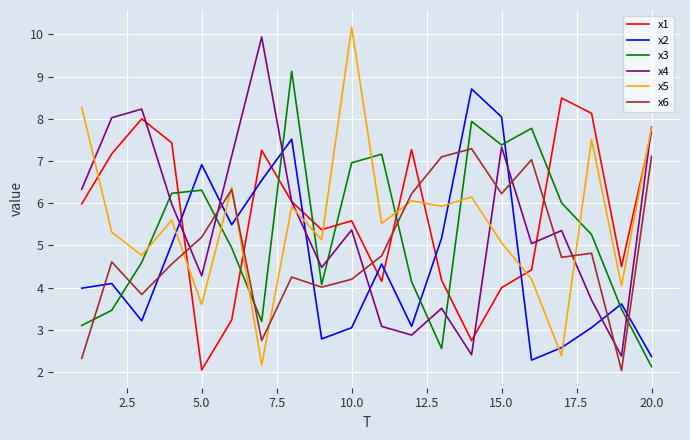

What is the maximum value for x4?

9.9